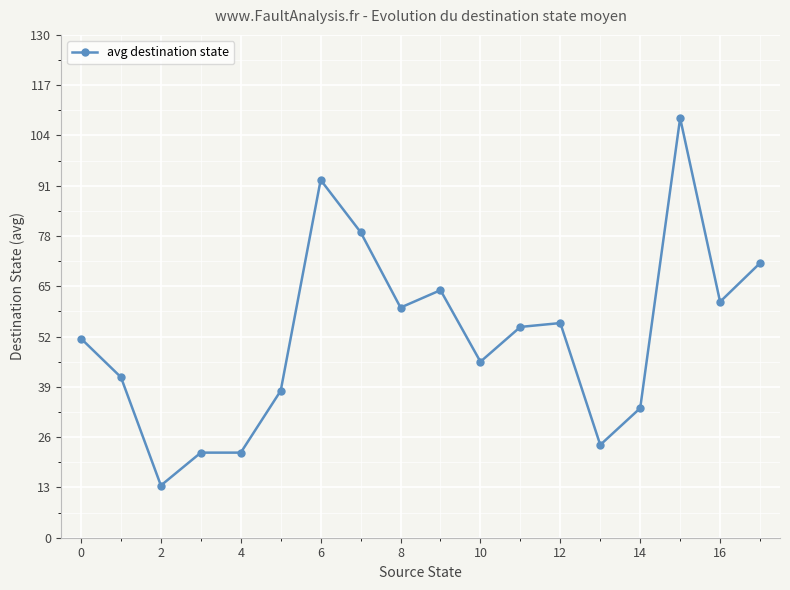

True or false: the data has more than 2 interior local peaks.

True